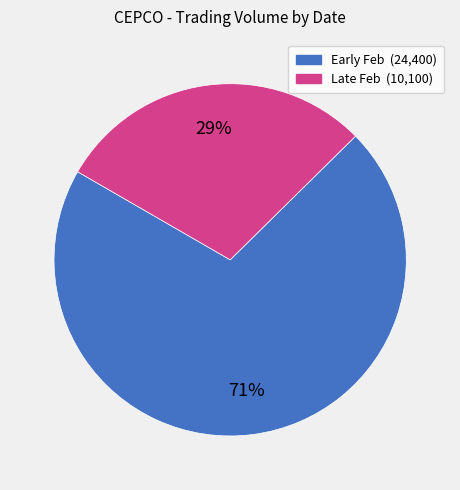

To the nearest percent, what is the average slice percentage?

50%